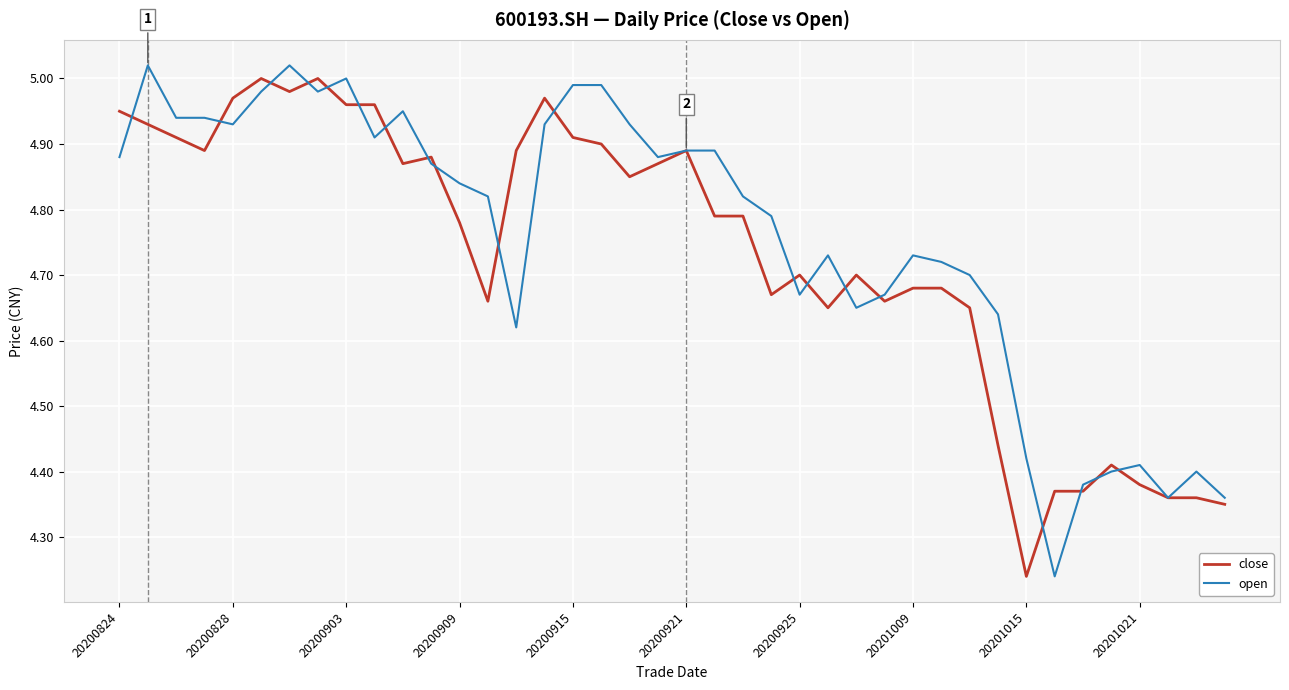

Which series ends up on top after the final intersection of close and open?

open